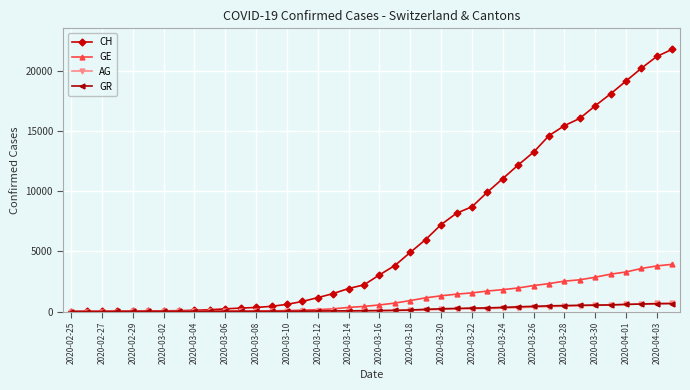

Which series has the largest total across all categories?

CH